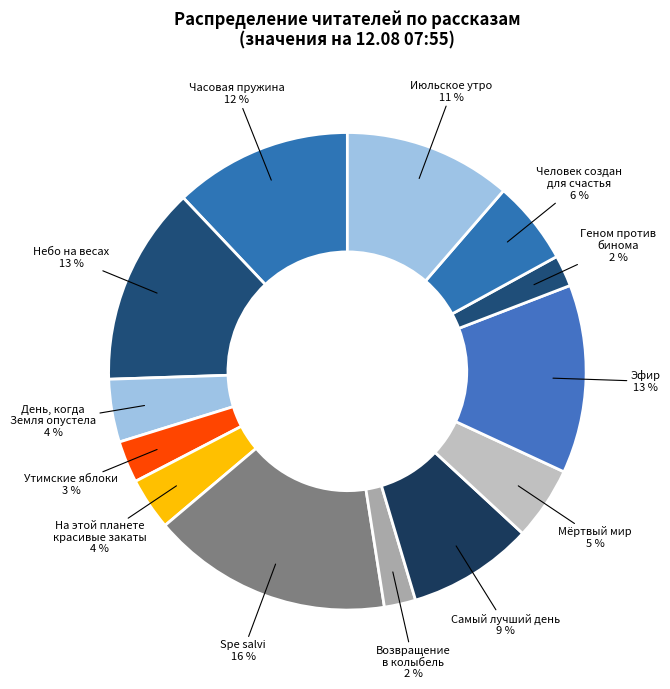

How many slices are in this pie chart?

13